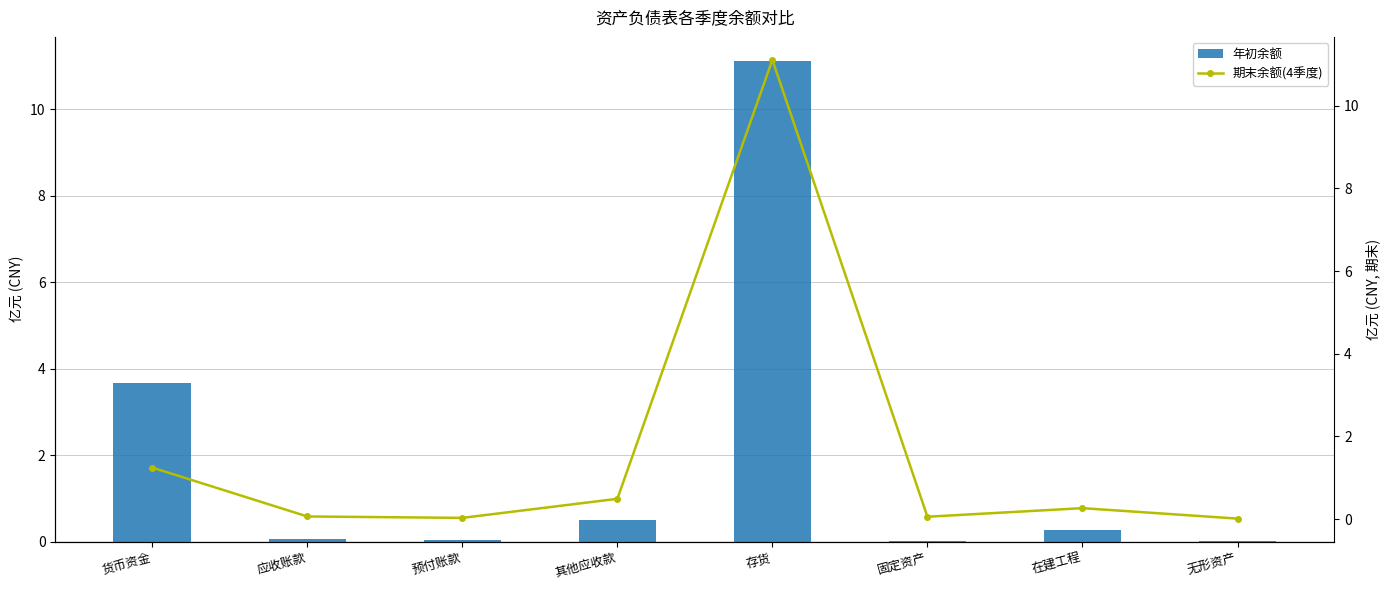

Reading right to left, extract all data points from this chart.

年初余额: 0.0	0.3	0.0	11.1	0.5	0.0	0.1	3.7
期末余额(4季度): 0.0	0.3	0.1	11.1	0.5	0.0	0.1	1.2